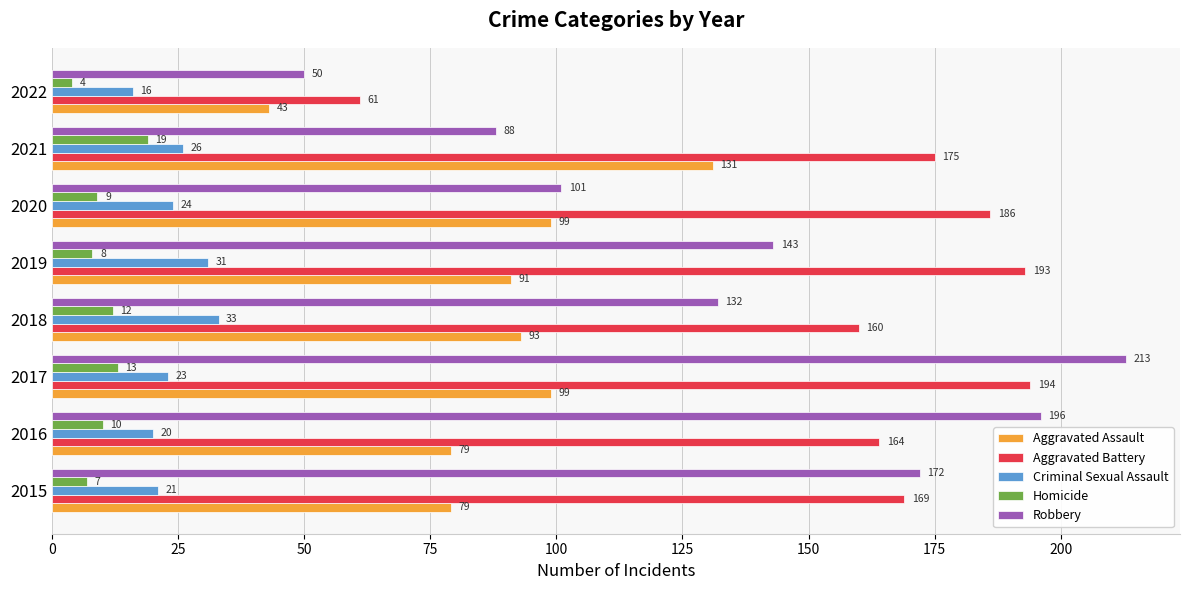

What is the maximum value for Robbery?

213